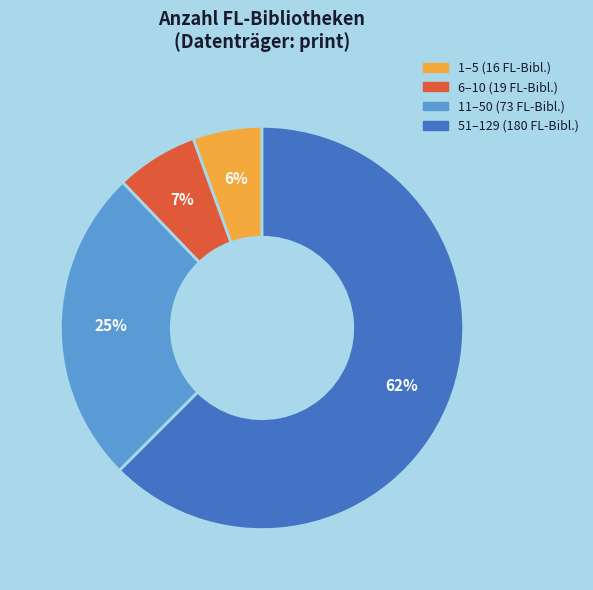

Does any single category account for the majority?

Yes